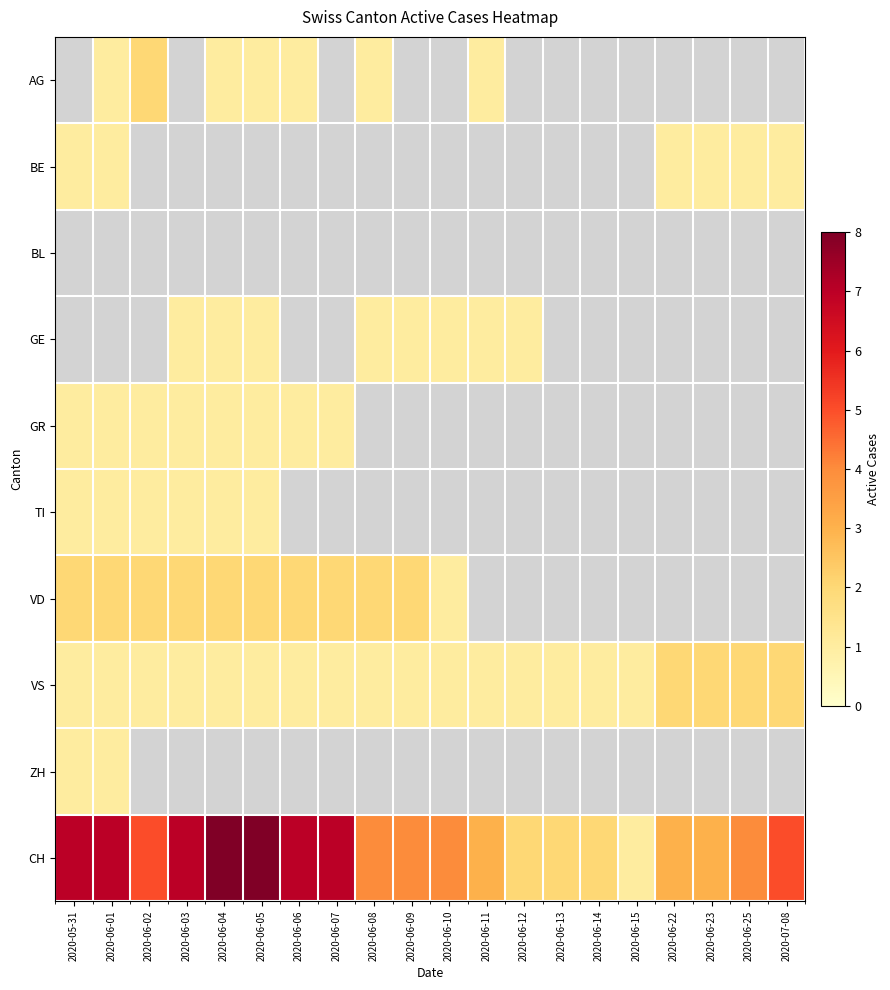

What is the spread (max minus min) of values at 2020-06-25?

4